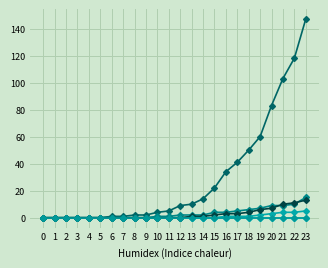

Is this an area chart (filled region under the line)?

No